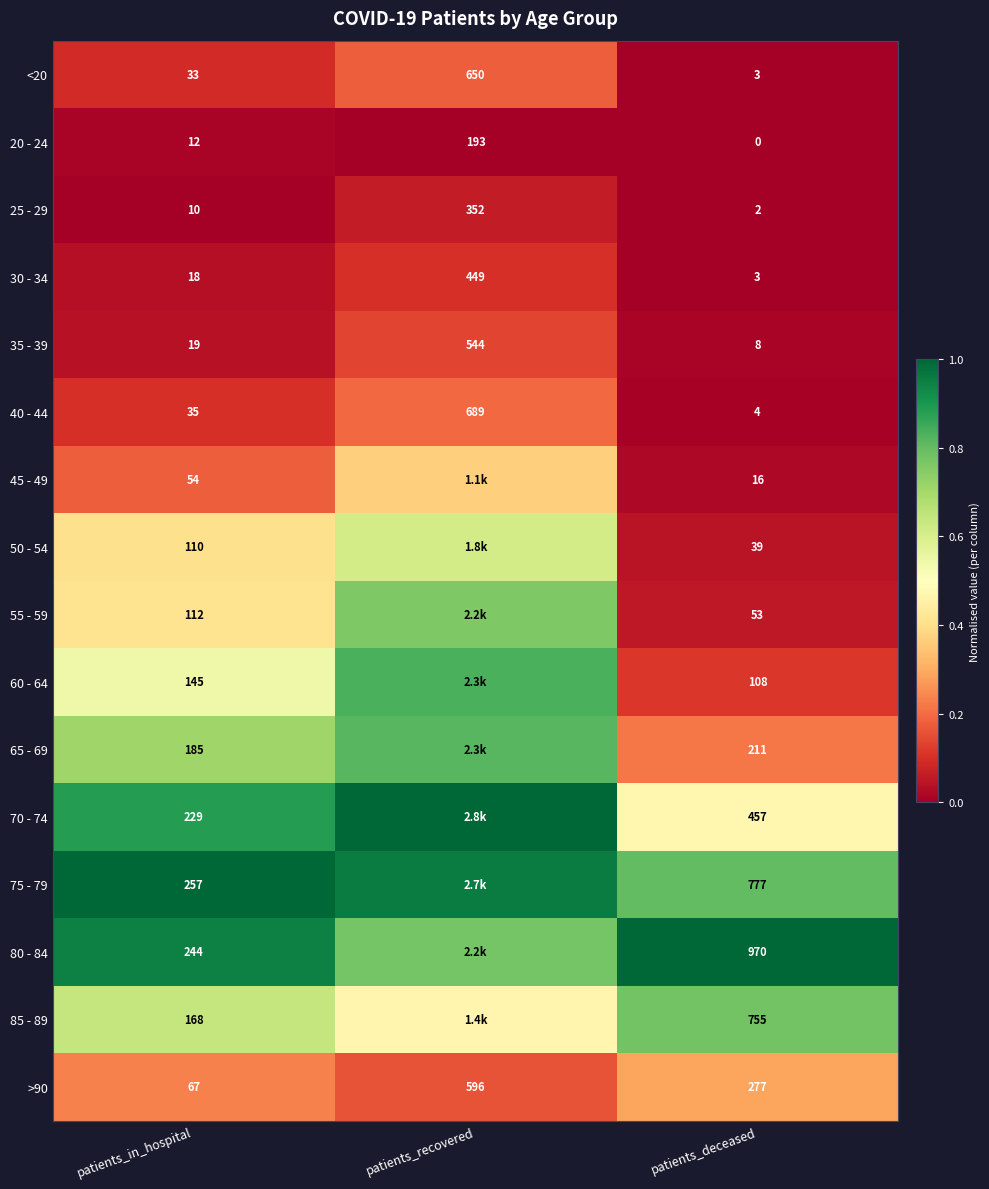

Is the value of 20 - 24 at patients_in_hospital greater than the value of 55 - 59 at patients_in_hospital?

No